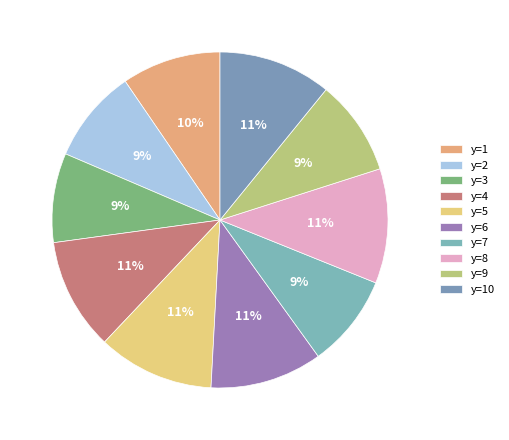

What is the ratio of the value at y=2 to the value at y=8?

0.8